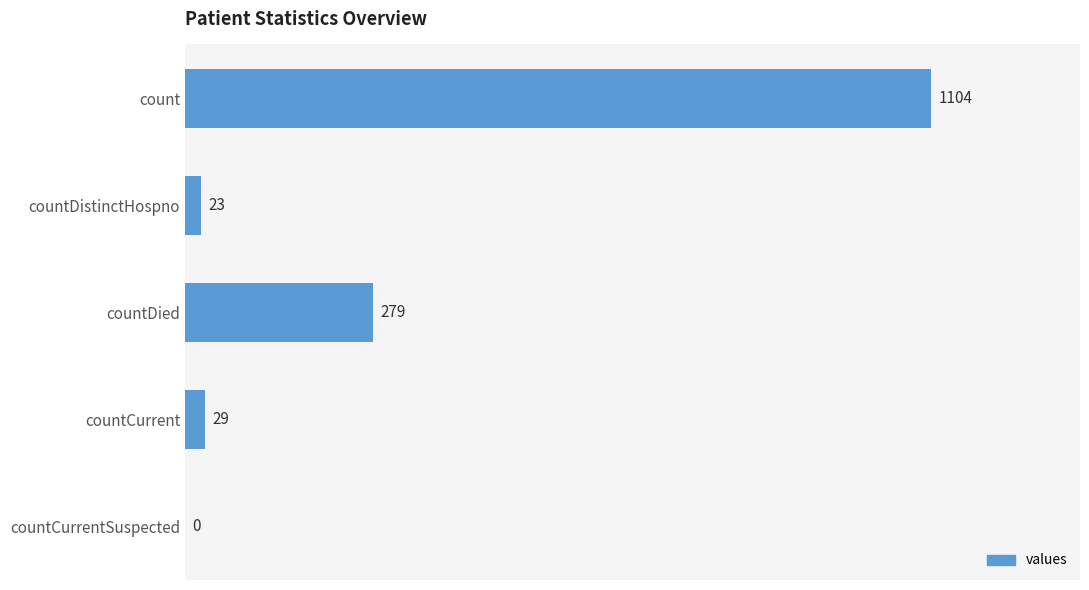

What is the sum of all values?

1435